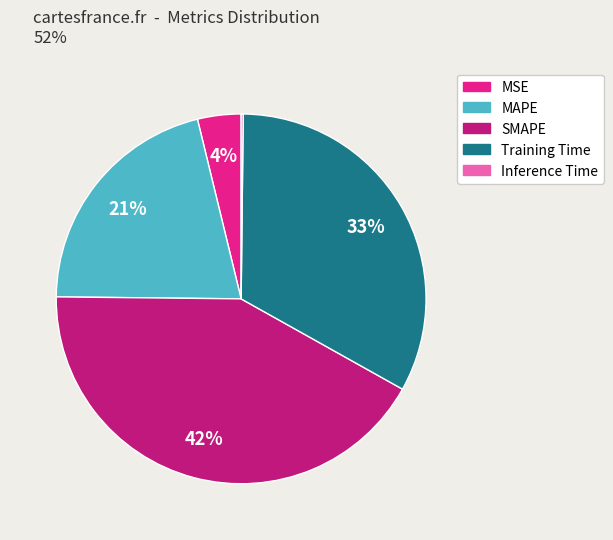

Which category has the biggest portion of the pie?

SMAPE